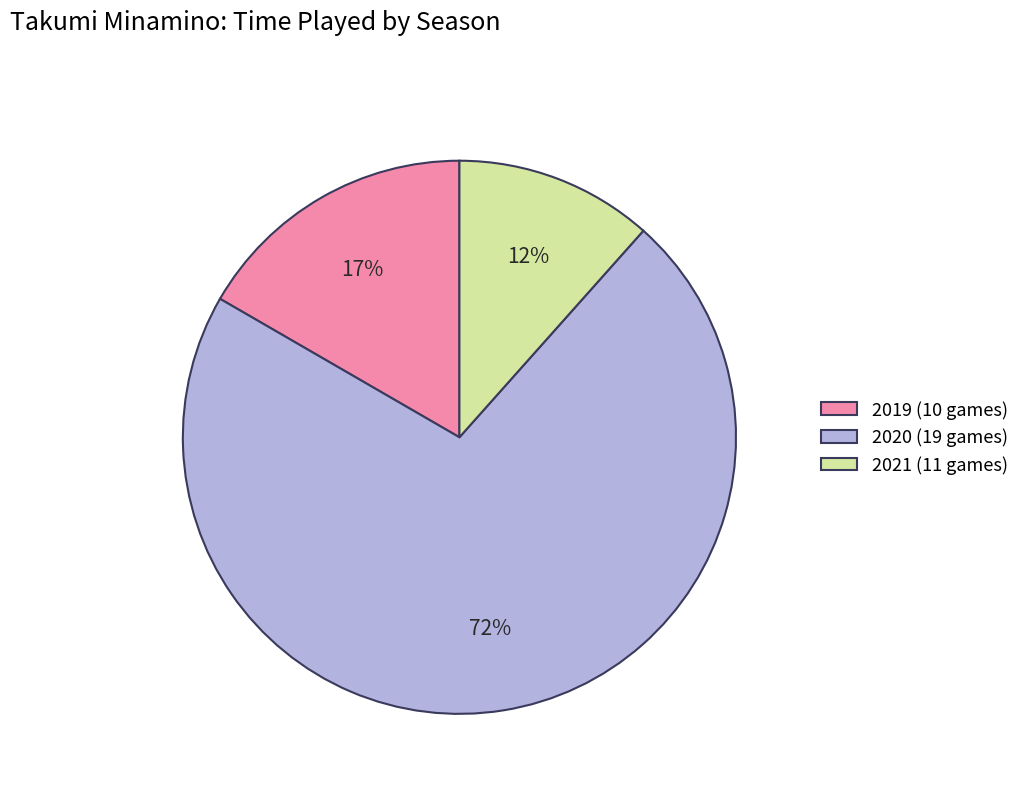

How many segments does this pie chart have?

3